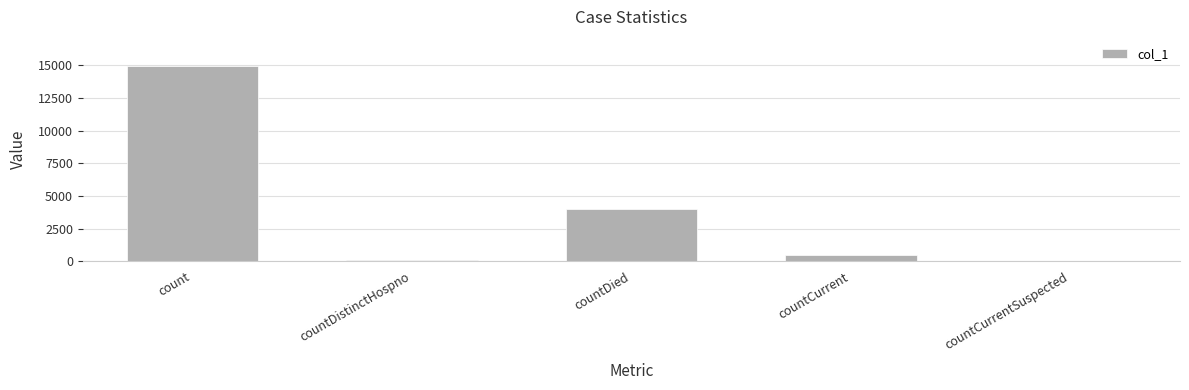

What is the maximum value shown in the chart?

14926